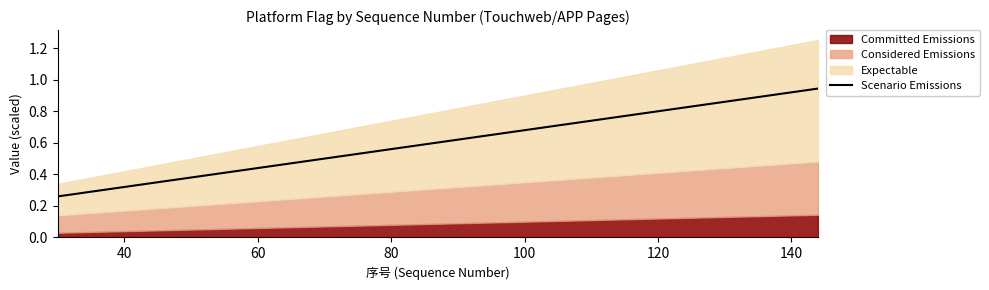

How many lines are shown in the chart?

1